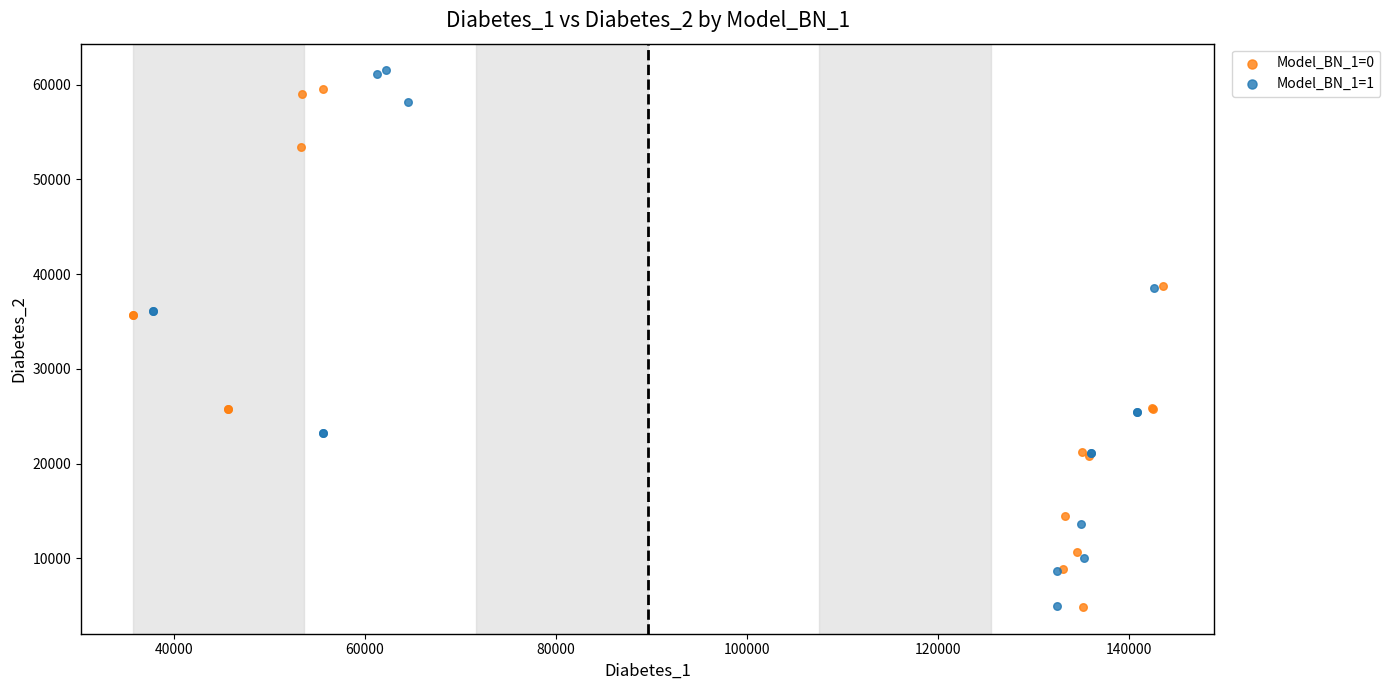

Which series has the largest Y range (max minus min)?

Model_BN_1=1